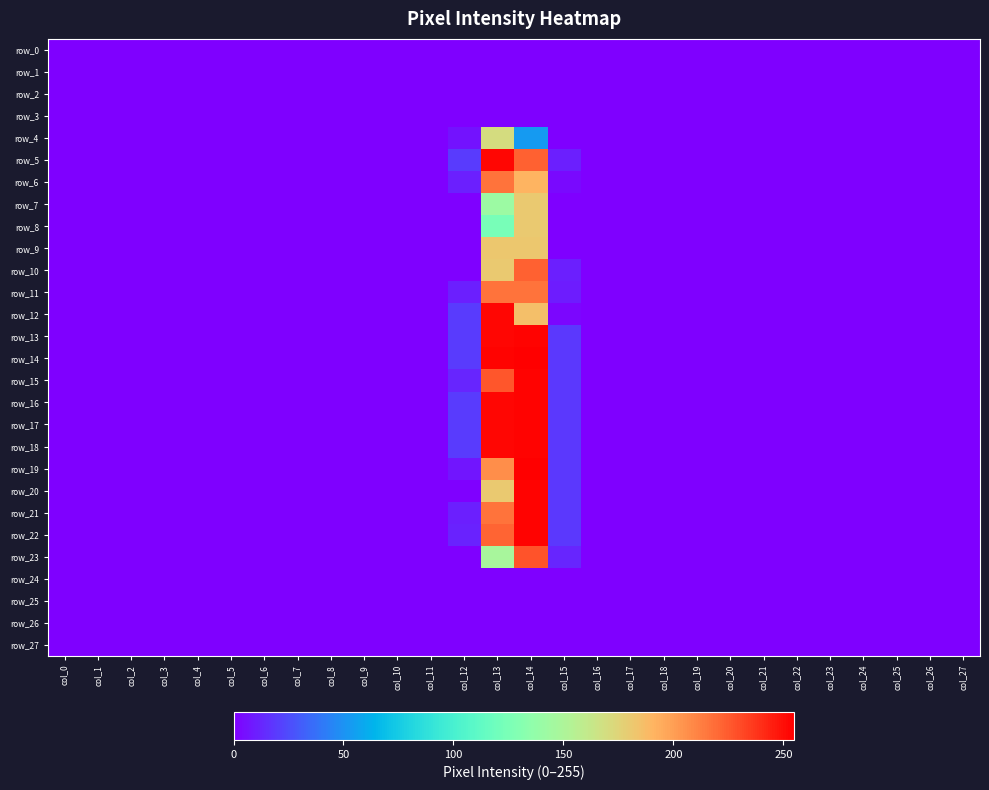

Reading left to right, transcribe all the data shown in this chart.

row_0: 0	0	0	0	0	0	0	0	0	0	0	0	0	0	0	0	0	0	0	0	0	0	0	0	0	0	0	0
row_1: 0	0	0	0	0	0	0	0	0	0	0	0	0	0	0	0	0	0	0	0	0	0	0	0	0	0	0	0
row_2: 0	0	0	0	0	0	0	0	0	0	0	0	0	0	0	0	0	0	0	0	0	0	0	0	0	0	0	0
row_3: 0	0	0	0	0	0	0	0	0	0	0	0	0	0	0	0	0	0	0	0	0	0	0	0	0	0	0	0
row_4: 0	0	0	0	0	0	0	0	0	0	0	0	6	170	53	0	0	0	0	0	0	0	0	0	0	0	0	0
row_5: 0	0	0	0	0	0	0	0	0	0	0	0	19	253	223	10	0	0	0	0	0	0	0	0	0	0	0	0
row_6: 0	0	0	0	0	0	0	0	0	0	0	0	10	217	191	3	0	0	0	0	0	0	0	0	0	0	0	0
row_7: 0	0	0	0	0	0	0	0	0	0	0	0	0	142	181	0	0	0	0	0	0	0	0	0	0	0	0	0
row_8: 0	0	0	0	0	0	0	0	0	0	0	0	0	124	181	0	0	0	0	0	0	0	0	0	0	0	0	0
row_9: 0	0	0	0	0	0	0	0	0	0	0	0	0	182	182	0	0	0	0	0	0	0	0	0	0	0	0	0
row_10: 0	0	0	0	0	0	0	0	0	0	0	0	0	181	223	10	0	0	0	0	0	0	0	0	0	0	0	0
row_11: 0	0	0	0	0	0	0	0	0	0	0	0	10	217	217	9	0	0	0	0	0	0	0	0	0	0	0	0
row_12: 0	0	0	0	0	0	0	0	0	0	0	0	19	253	186	2	0	0	0	0	0	0	0	0	0	0	0	0
row_13: 0	0	0	0	0	0	0	0	0	0	0	0	19	253	254	18	0	0	0	0	0	0	0	0	0	0	0	0
row_14: 0	0	0	0	0	0	0	0	0	0	0	0	19	254	255	18	0	0	0	0	0	0	0	0	0	0	0	0
row_15: 0	0	0	0	0	0	0	0	0	0	0	0	12	227	254	18	0	0	0	0	0	0	0	0	0	0	0	0
row_16: 0	0	0	0	0	0	0	0	0	0	0	0	19	253	254	18	0	0	0	0	0	0	0	0	0	0	0	0
row_17: 0	0	0	0	0	0	0	0	0	0	0	0	19	253	254	18	0	0	0	0	0	0	0	0	0	0	0	0
row_18: 0	0	0	0	0	0	0	0	0	0	0	0	19	253	254	18	0	0	0	0	0	0	0	0	0	0	0	0
row_19: 0	0	0	0	0	0	0	0	0	0	0	0	7	207	255	18	0	0	0	0	0	0	0	0	0	0	0	0
row_20: 0	0	0	0	0	0	0	0	0	0	0	0	0	181	254	18	0	0	0	0	0	0	0	0	0	0	0	0
row_21: 0	0	0	0	0	0	0	0	0	0	0	0	10	217	254	18	0	0	0	0	0	0	0	0	0	0	0	0
row_22: 0	0	0	0	0	0	0	0	0	0	0	0	11	222	254	18	0	0	0	0	0	0	0	0	0	0	0	0
row_23: 0	0	0	0	0	0	0	0	0	0	0	0	0	148	228	12	0	0	0	0	0	0	0	0	0	0	0	0
row_24: 0	0	0	0	0	0	0	0	0	0	0	0	0	0	0	0	0	0	0	0	0	0	0	0	0	0	0	0
row_25: 0	0	0	0	0	0	0	0	0	0	0	0	0	0	0	0	0	0	0	0	0	0	0	0	0	0	0	0
row_26: 0	0	0	0	0	0	0	0	0	0	0	0	0	0	0	0	0	0	0	0	0	0	0	0	0	0	0	0
row_27: 0	0	0	0	0	0	0	0	0	0	0	0	0	0	0	0	0	0	0	0	0	0	0	0	0	0	0	0